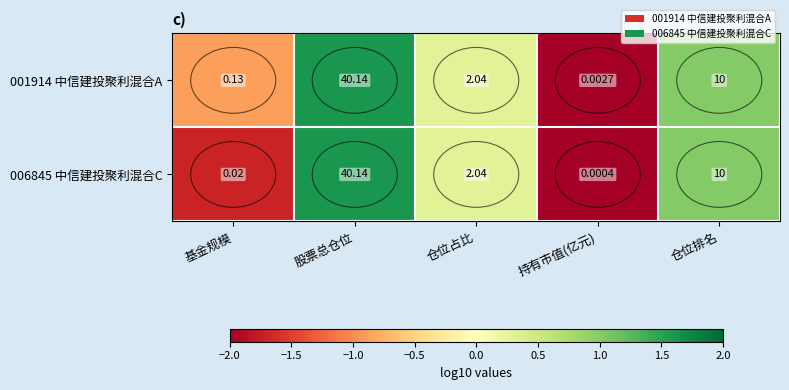

Where is 001914 中信建投聚利混合A nearest to the value 20?

仓位排名